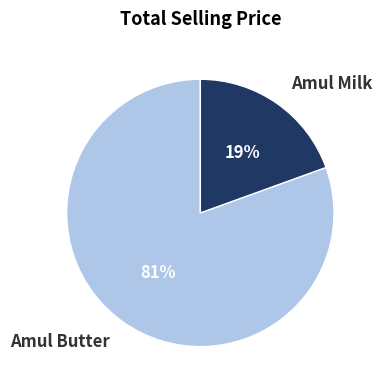

Rank the categories by value from lowest to highest.

Amul Milk, Amul Butter